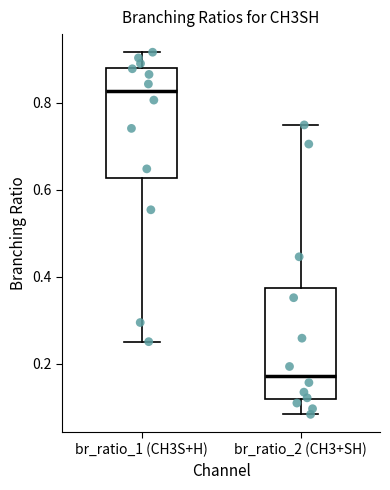

Where does the upper whisker of the box for br_ratio_2 (CH3+SH) end on the y-axis? The values are not printed on the chart, so give them approximately, as read against the axis.

0.74